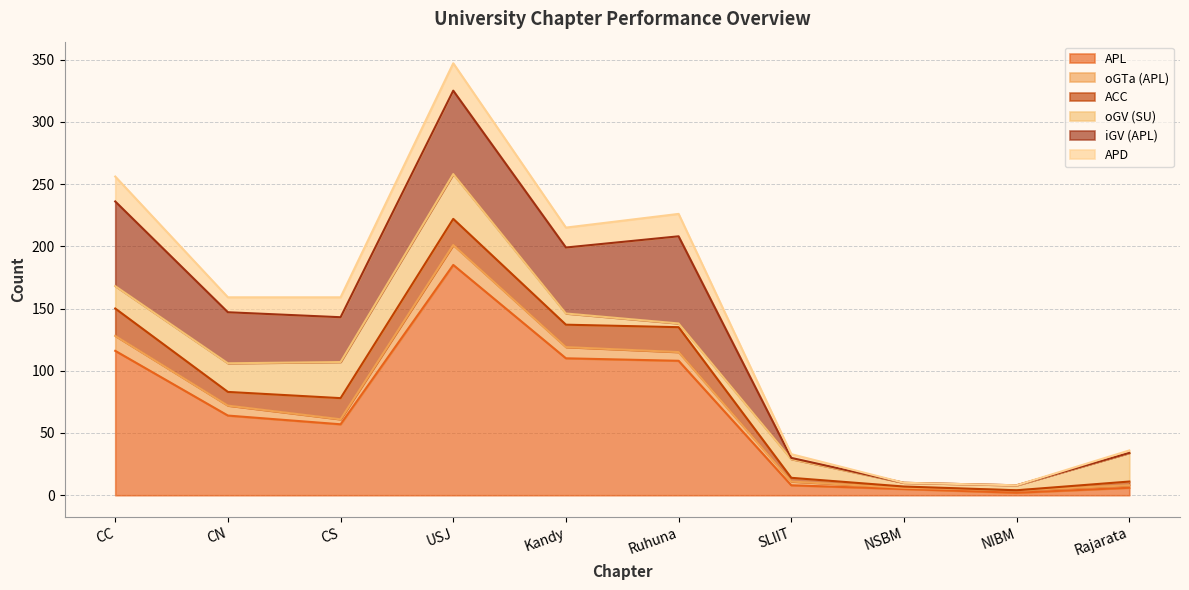

Between which two adjacent categories do APD and ACC first intersect?

CC and CN